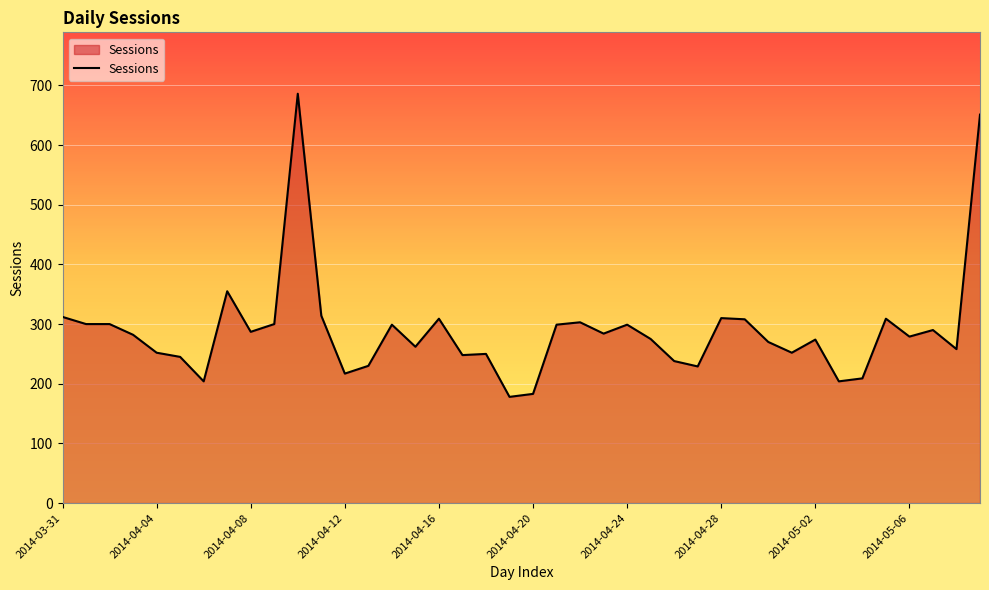

What is the difference between the maximum and minimum values?

508